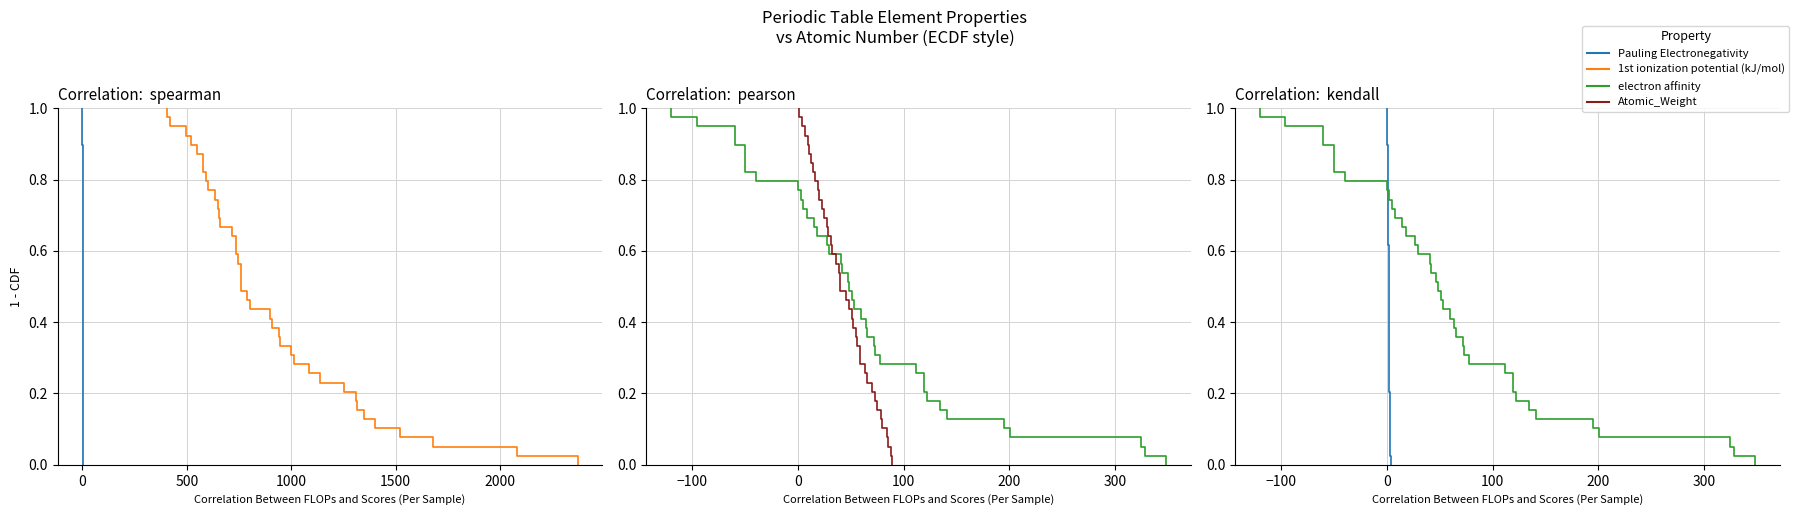

Reading left to right, what are all the values shown in this chart?

Pauling Electronegativity: 1.0	1.0	0.9	0.9	0.9	0.9	0.8	0.8	0.8	0.8	0.7	0.7	0.7	0.7	0.6	0.6	0.6	0.6	0.5	0.5	0.5	0.5	0.4	0.4	0.4	0.4	0.3	0.3	0.3	0.3	0.2	0.2	0.2	0.2	0.1	0.1	0.1	0.1	0.0	0.0
1st ionization potential (kJ/mol): 1.0	1.0	0.9	0.9	0.9	0.9	0.8	0.8	0.8	0.8	0.7	0.7	0.7	0.7	0.6	0.6	0.6	0.6	0.5	0.5	0.5	0.5	0.4	0.4	0.4	0.4	0.3	0.3	0.3	0.3	0.2	0.2	0.2	0.2	0.1	0.1	0.1	0.1	0.0	0.0
electron affinity: 1.0	1.0	0.9	0.9	0.9	0.9	0.8	0.8	0.8	0.8	0.7	0.7	0.7	0.7	0.6	0.6	0.6	0.6	0.5	0.5	0.5	0.5	0.4	0.4	0.4	0.4	0.3	0.3	0.3	0.3	0.2	0.2	0.2	0.2	0.1	0.1	0.1	0.1	0.0	0.0
Atomic_Weight: 1.0	1.0	0.9	0.9	0.9	0.9	0.8	0.8	0.8	0.8	0.7	0.7	0.7	0.7	0.6	0.6	0.6	0.6	0.5	0.5	0.5	0.5	0.4	0.4	0.4	0.4	0.3	0.3	0.3	0.3	0.2	0.2	0.2	0.2	0.1	0.1	0.1	0.1	0.0	0.0